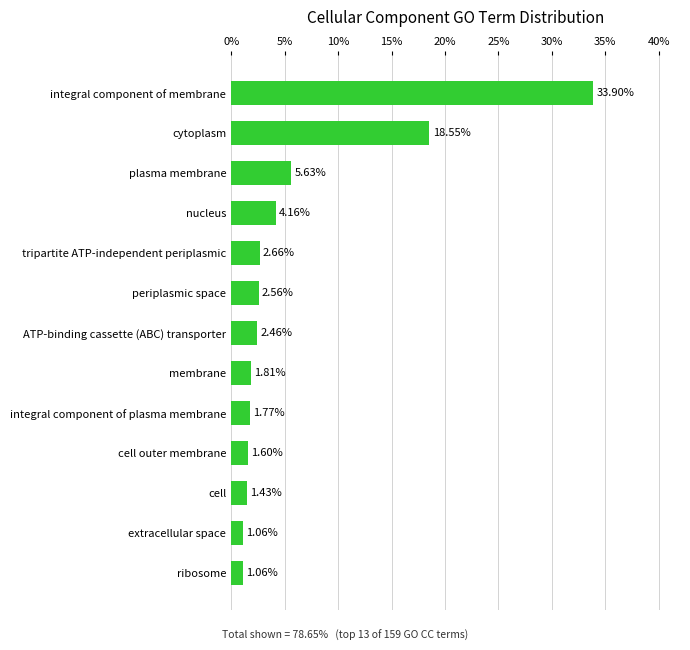

What is the difference between the maximum and second lowest values?

32.8